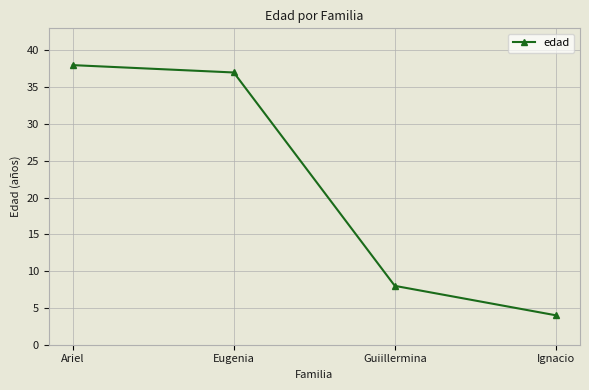

What is the ratio of the value at Eugenia to the value at Ignacio?

9.2